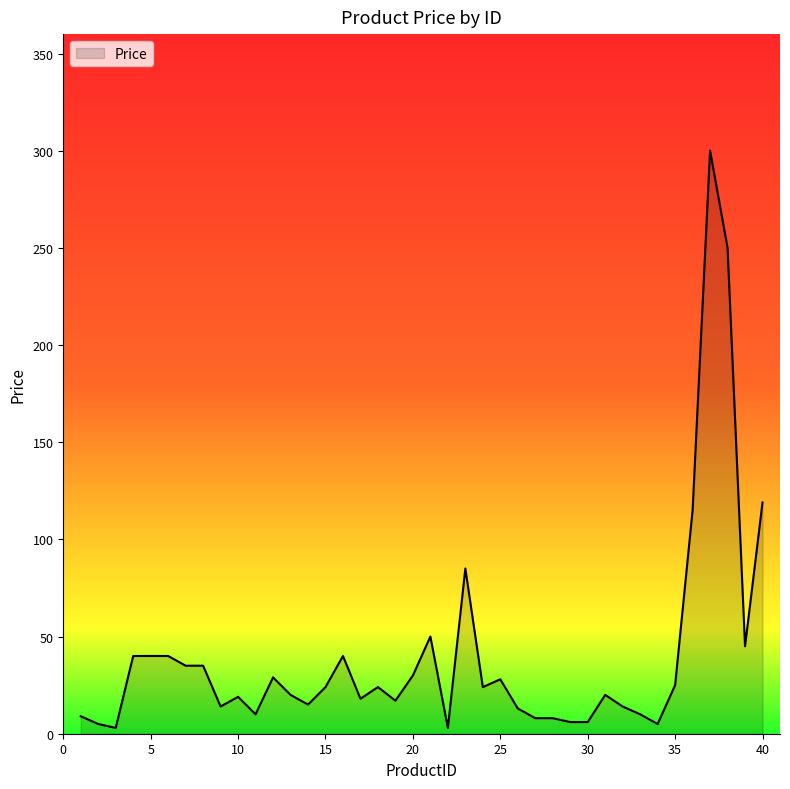

What is the difference between the maximum and minimum values?

297